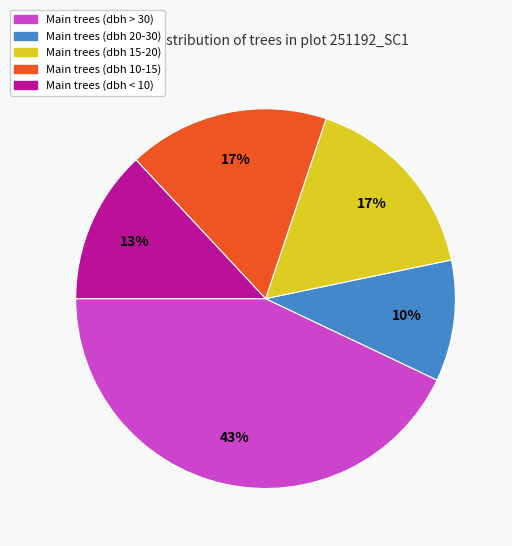

Is there any slice that represents more than half of the pie?

No